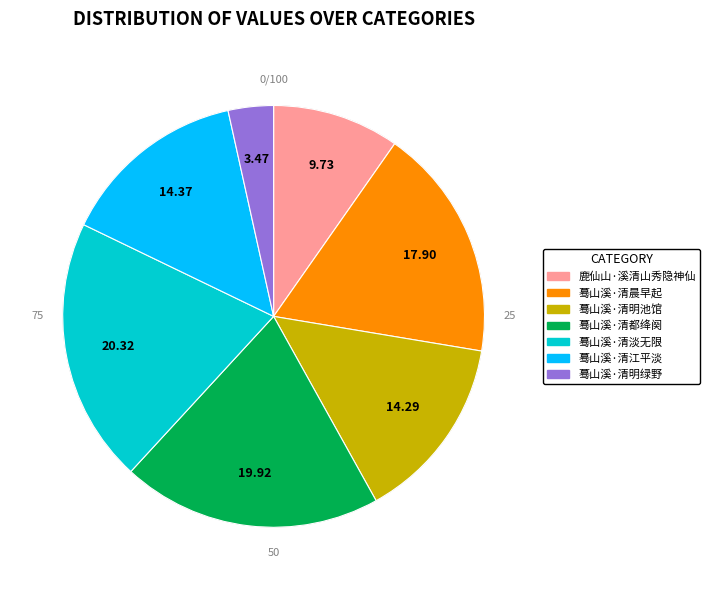

Is it true that 蓦山溪·清都绛阕 is 14% of the pie?

False